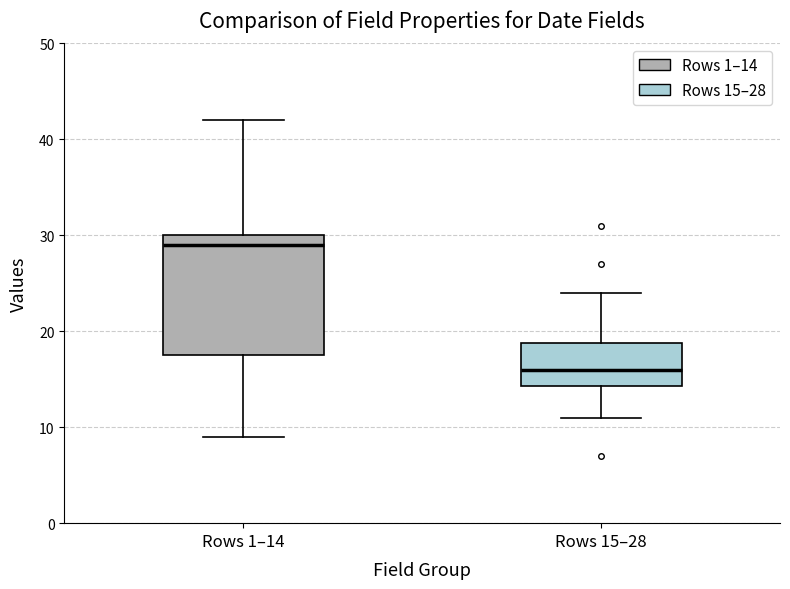

Which box has the lowest median line?

Rows 15–28